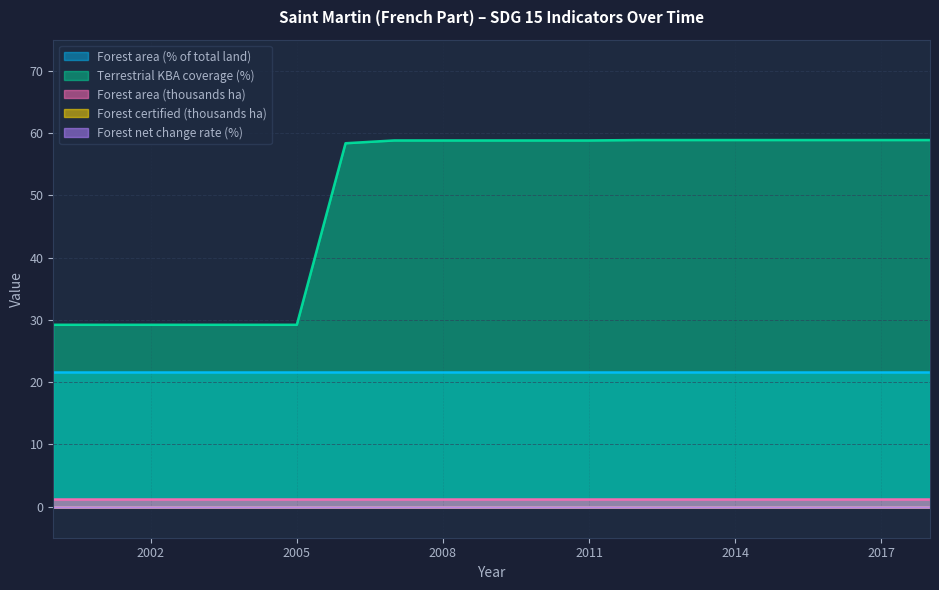

Rank the categories by Terrestrial KBA coverage (%) value from lowest to highest.

2000, 2001, 2002, 2003, 2004, 2005, 2006, 2007, 2008, 2009, 2010, 2011, 2012, 2013, 2014, 2015, 2016, 2017, 2018